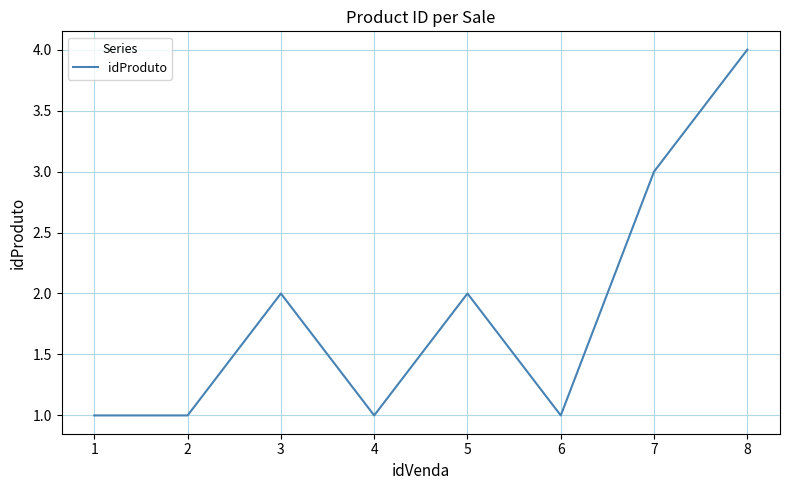

How many interior local peaks (higher than both neighbors) does the data have?

2